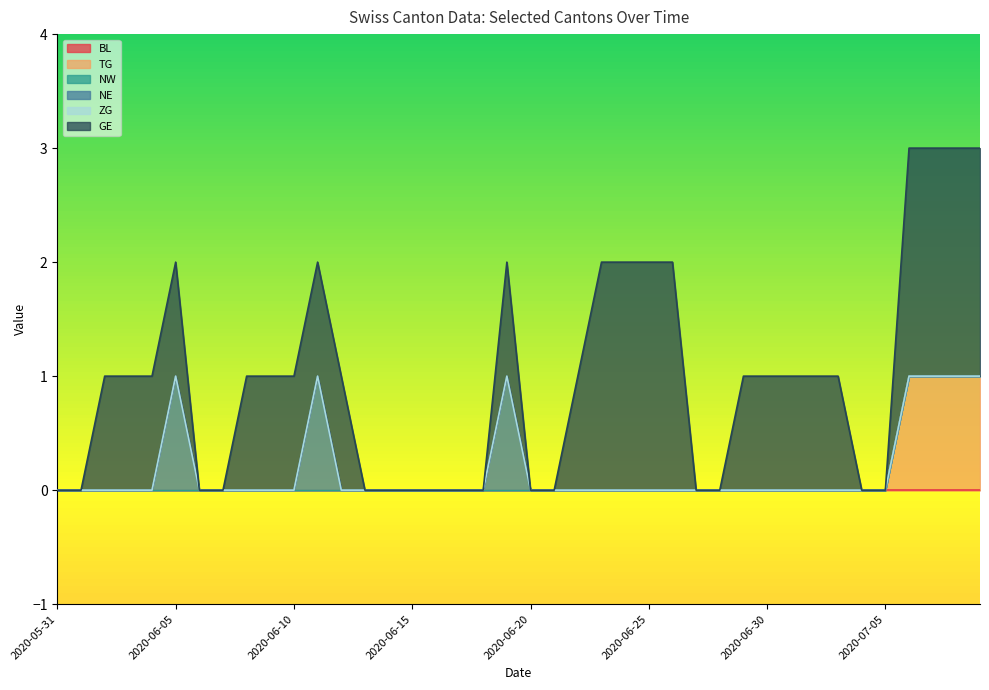

Is the value of ZG at 2020-06-24 greater than the value of BL at 2020-07-09?

No